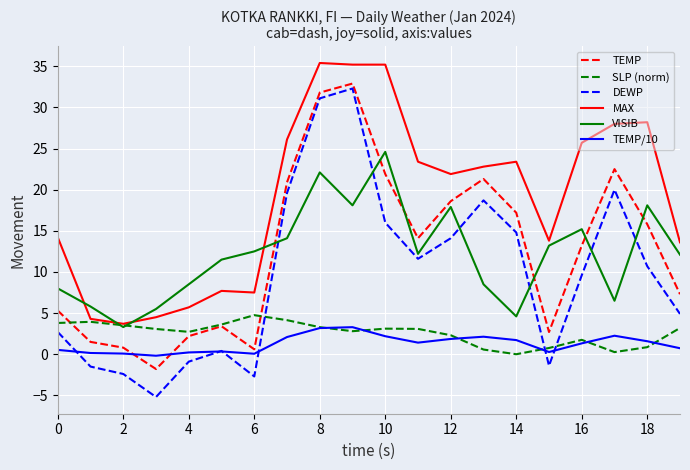

What is the difference between the maximum and minimum values in the DEWP series?

37.5